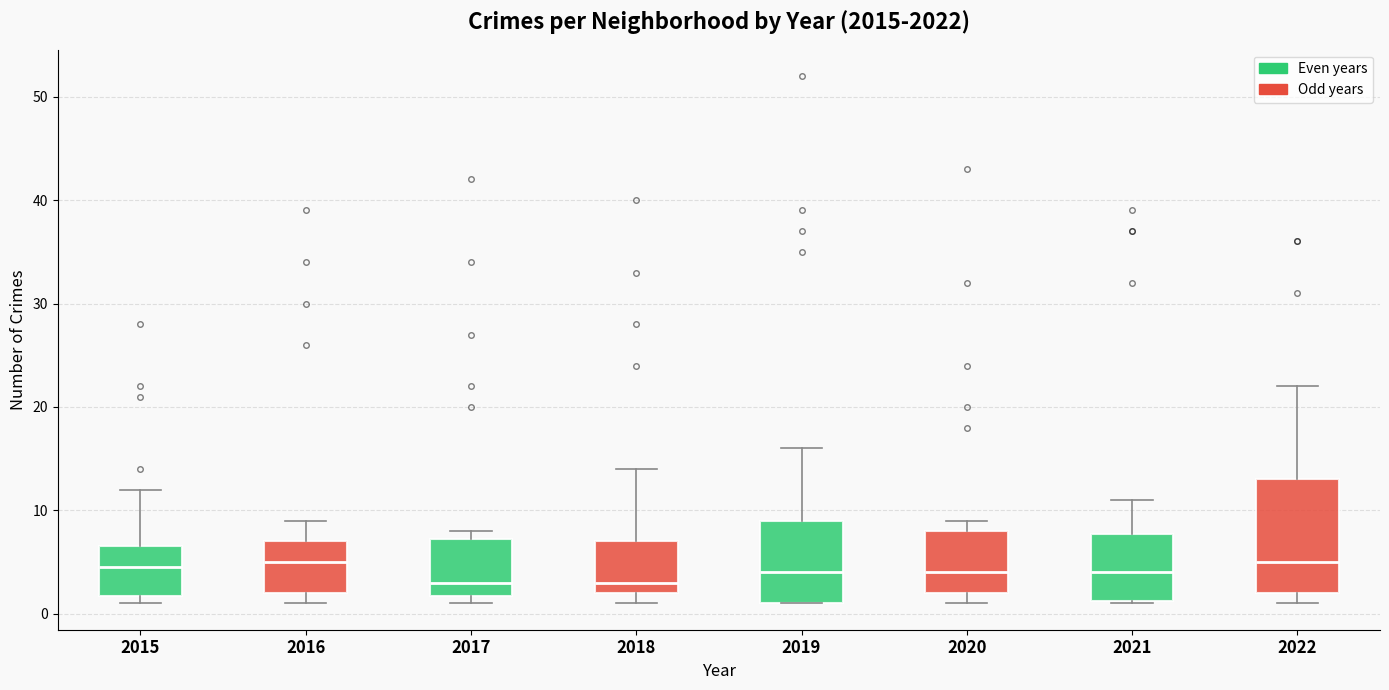

Where does the upper whisker of the box at x = 2022 end on the y-axis? The values are not printed on the chart, so give them approximately, as read against the axis.

22